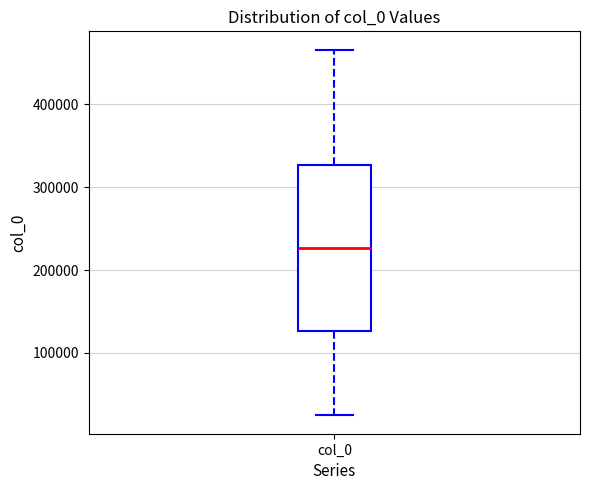

Where is the upper edge of the box for col_0 on the y-axis? The values are not printed on the chart, so give them approximately, as read against the axis.

330000